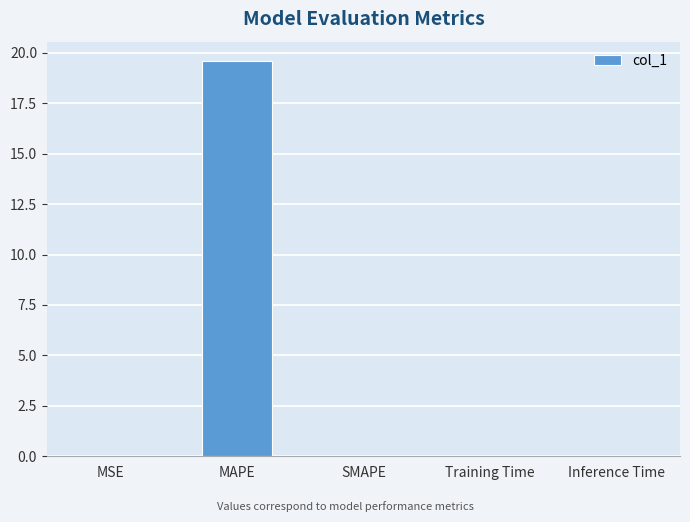

What is the difference between the values at MAPE and Training Time?

19.6